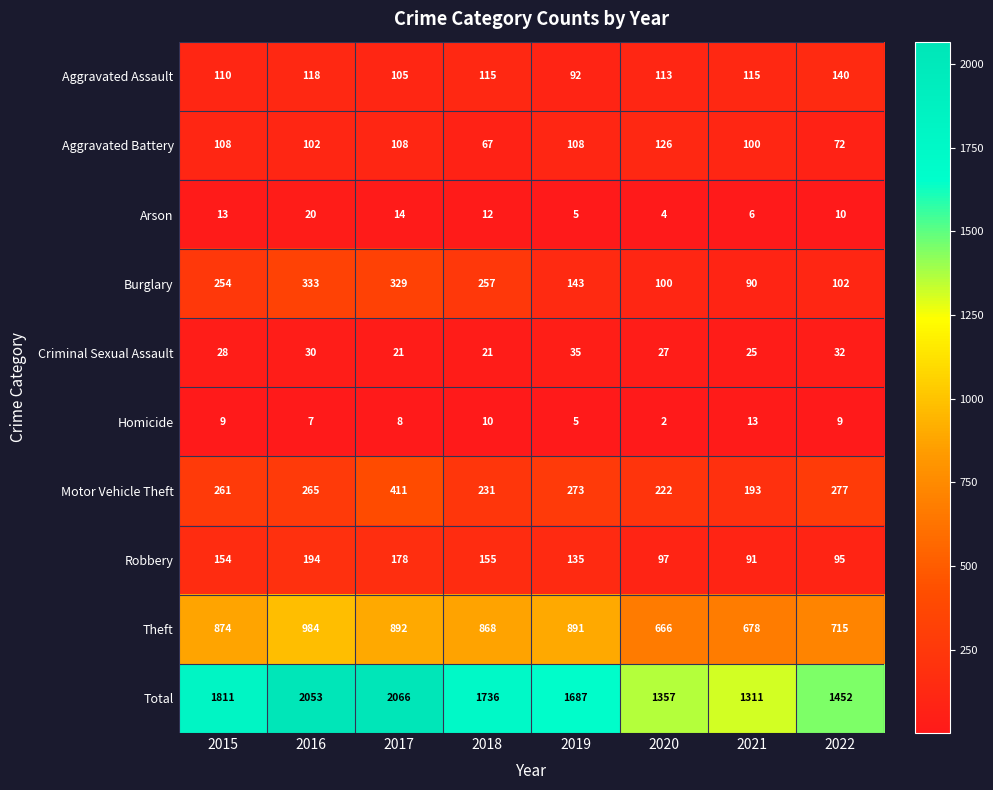

At 2020, list the series in order from largest to smallest.

Total, Theft, Motor Vehicle Theft, Aggravated Battery, Aggravated Assault, Burglary, Robbery, Criminal Sexual Assault, Arson, Homicide